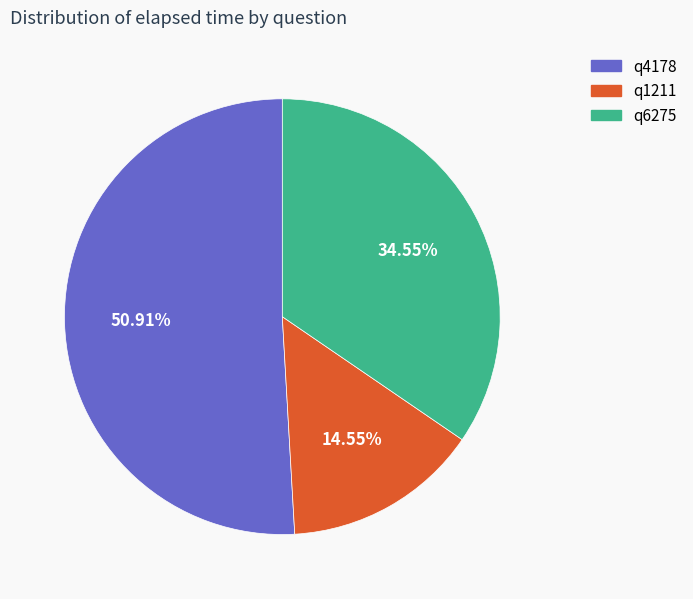

To the nearest percent, what portion does q1211 represent?

15%